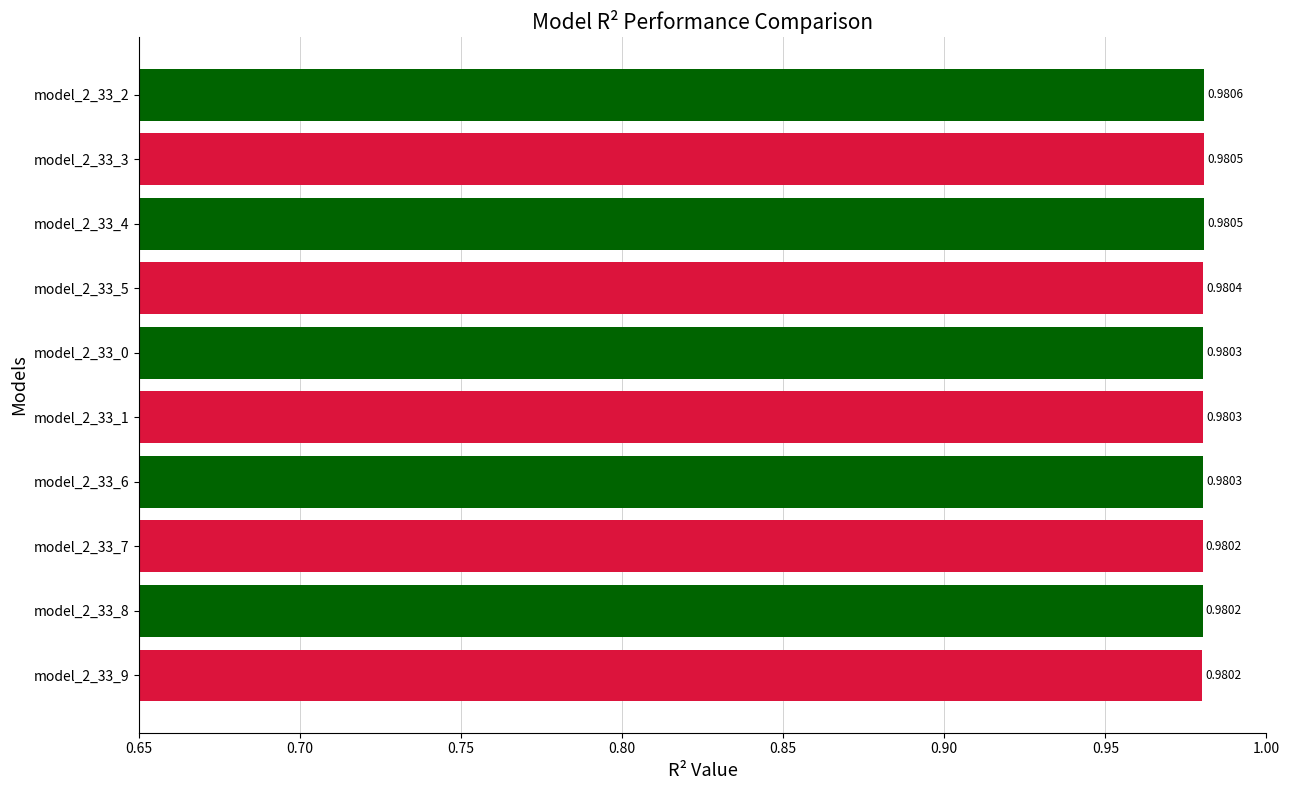

What is the sum of the values at model_2_33_4 and model_2_33_2?

2.0